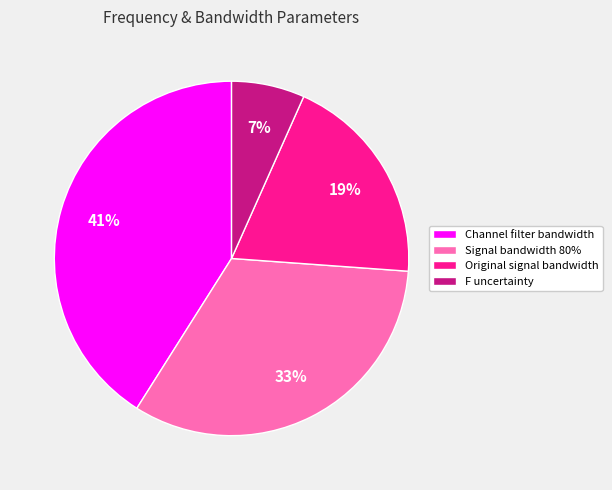

The Original signal bandwidth slice represents 32% of the pie. True or false?

False